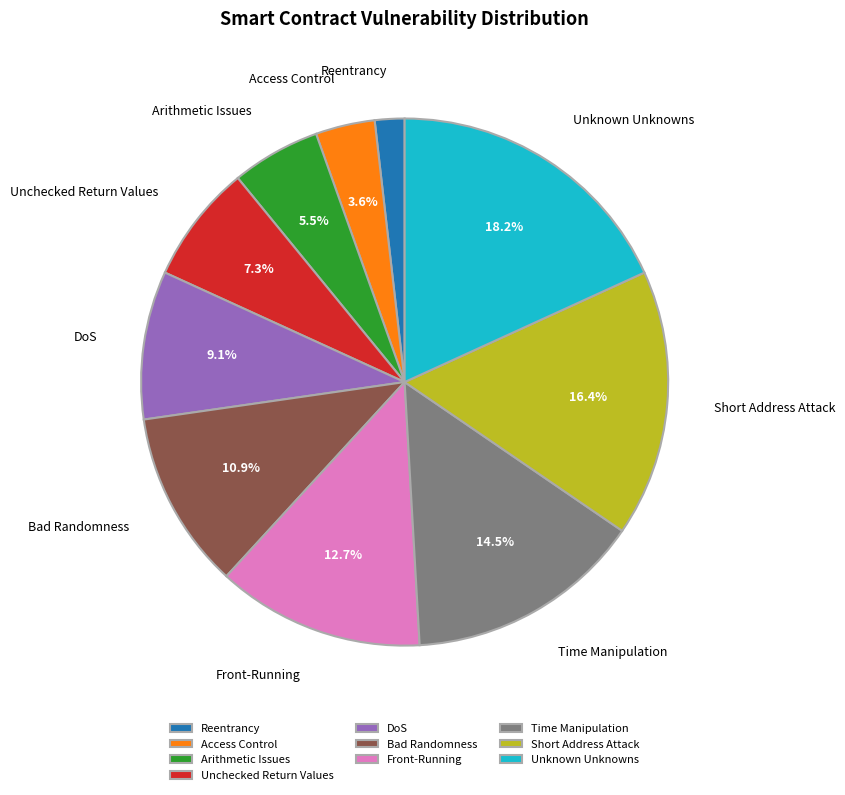

Do Unknown Unknowns and DoS together represent more than half of the pie?

No